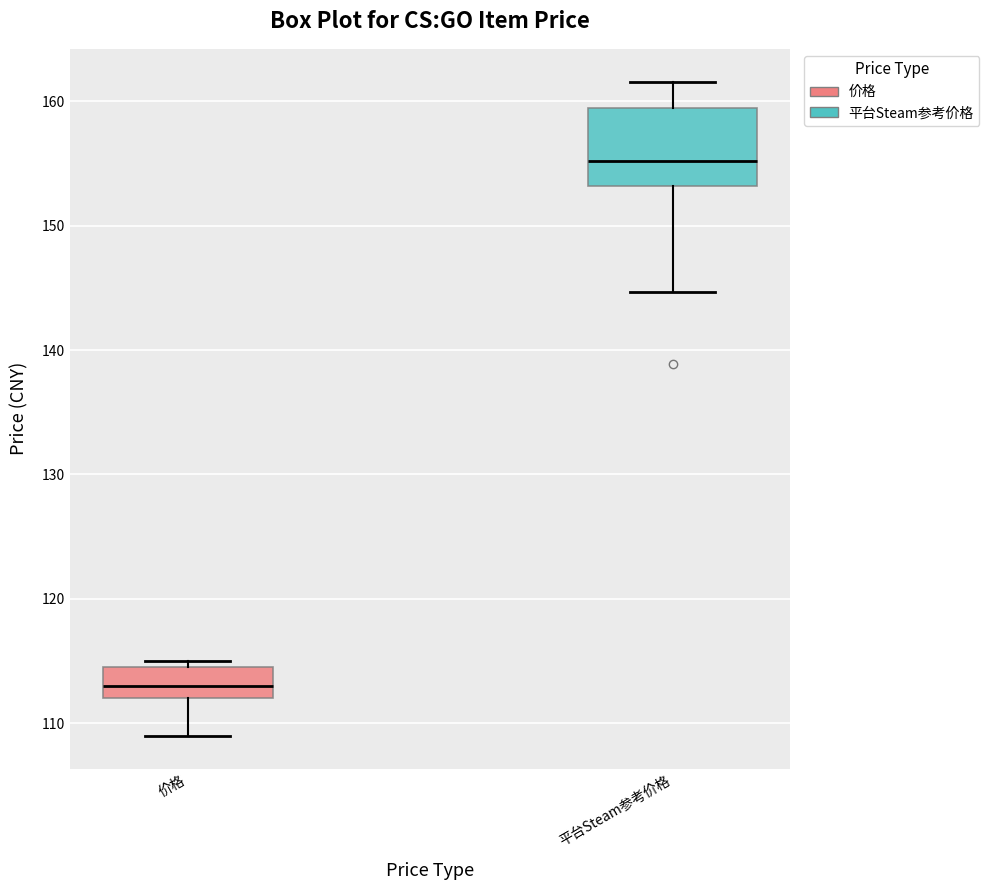

Reading left to right, transcribe this box plot: for each box, give where its median line is, the range the box spans, and where its two whiskers end, as read against the y-axis. The values are not printed on the chart, so give them approximately, as read against the axis.

价格: median 113, box 112 to 115, whiskers 109 to 115 (just above the box's upper edge)
平台Steam参考价格: median 155, box 153 to 159, whiskers 145 to 162